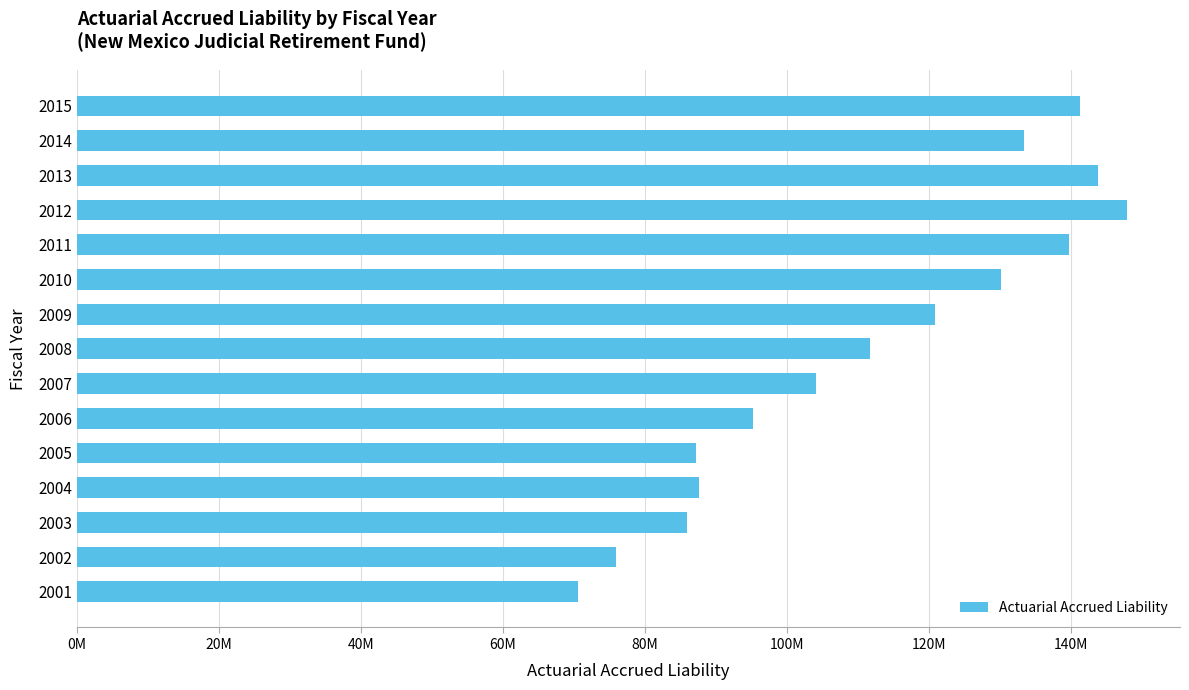

Are the bars horizontal?

Yes